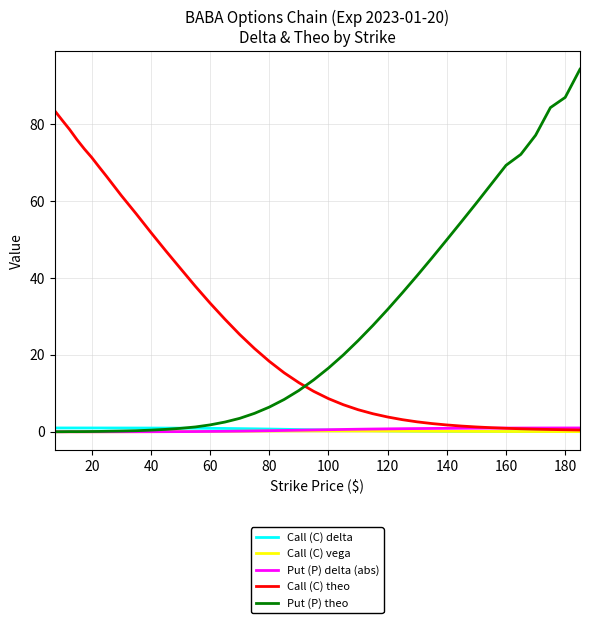

What is the average value of the Call (C) delta series?

0.6